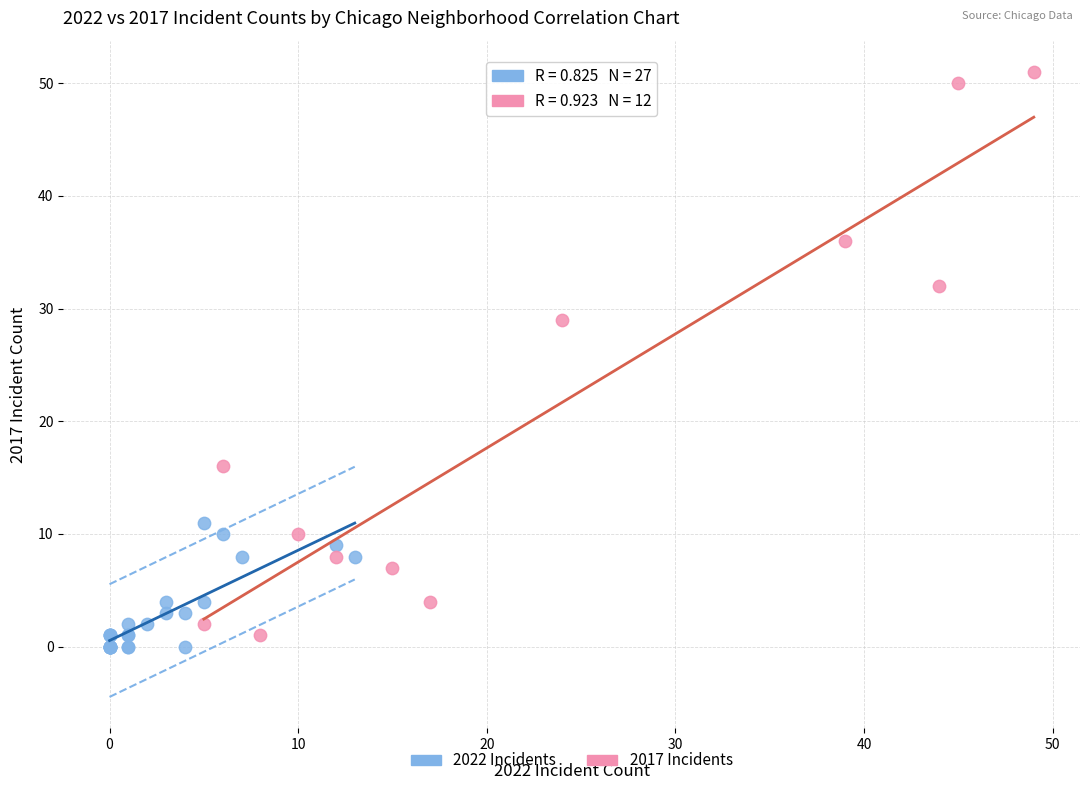

What are all the series names shown in the legend?

2022 Incidents, 2017 Incidents